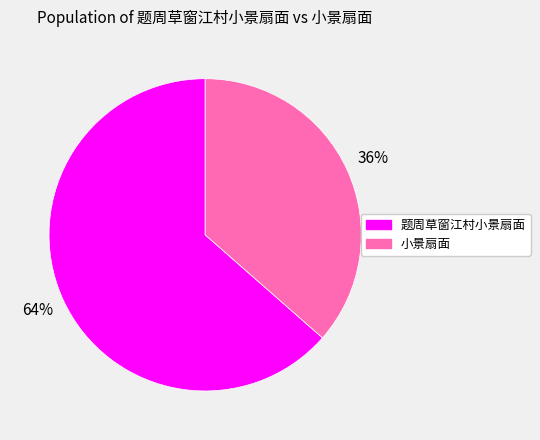

Combined, do 题周草窗江村小景扇面 and 小景扇面 account for over 50%?

Yes